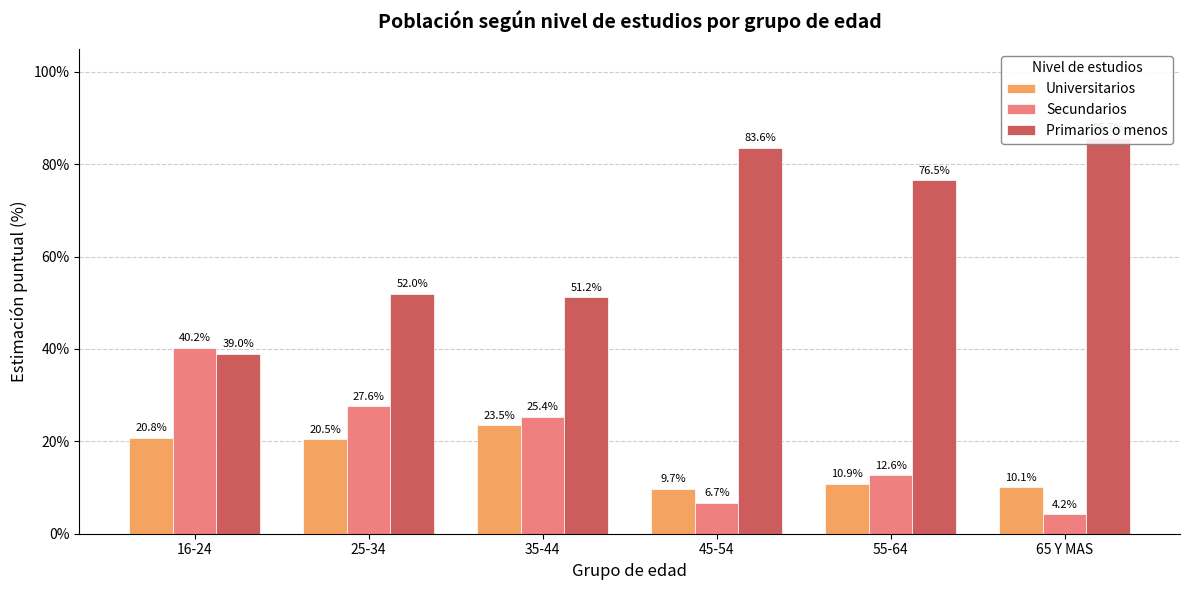

Are the bars horizontal?

No